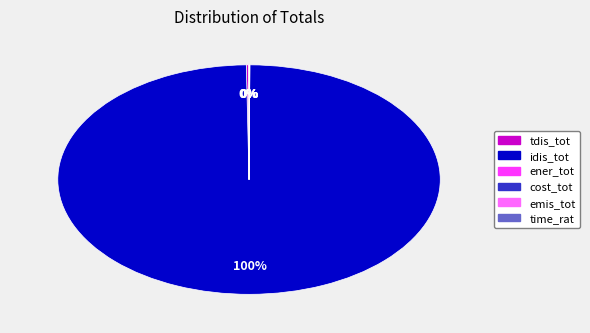

Which slice represents more than half of the pie?

idis_tot